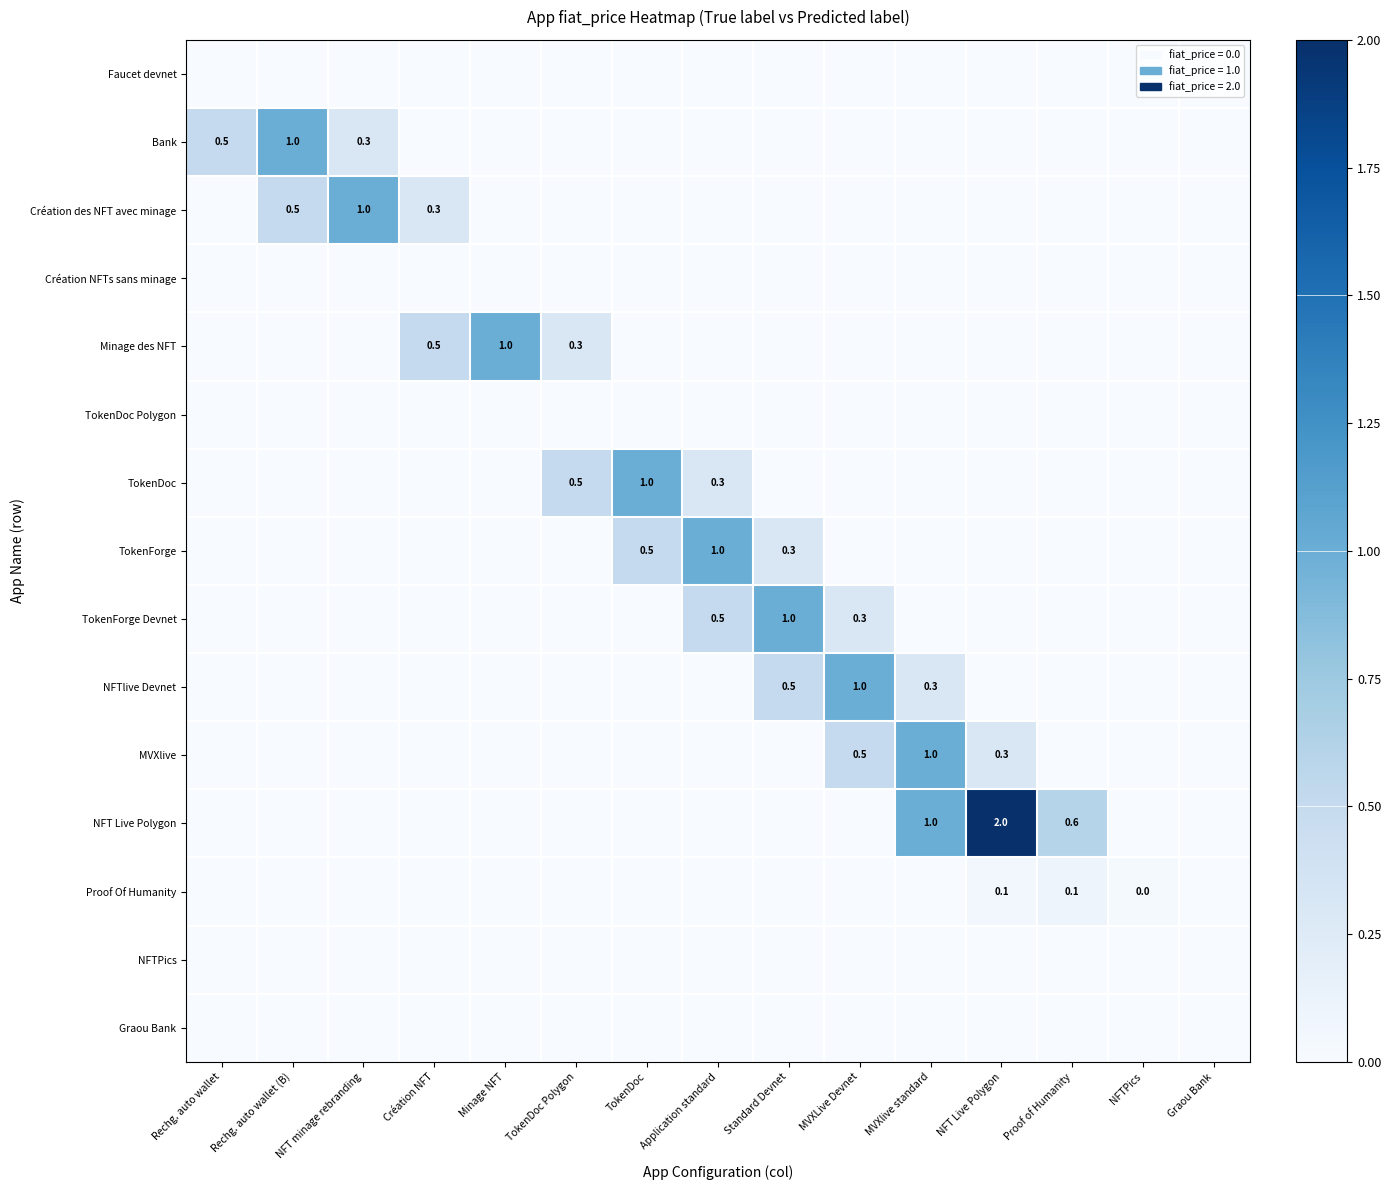

List the labels in order of NFT Live Polygon value, largest first.

NFT Live Polygon, MVXlive standard, Proof of Humanity, Rechg. auto wallet, Rechg. auto wallet (B), NFT minage rebranding, Création NFT, Minage NFT, TokenDoc Polygon, TokenDoc, Application standard, Standard Devnet, MVXLive Devnet, NFTPics, Graou Bank